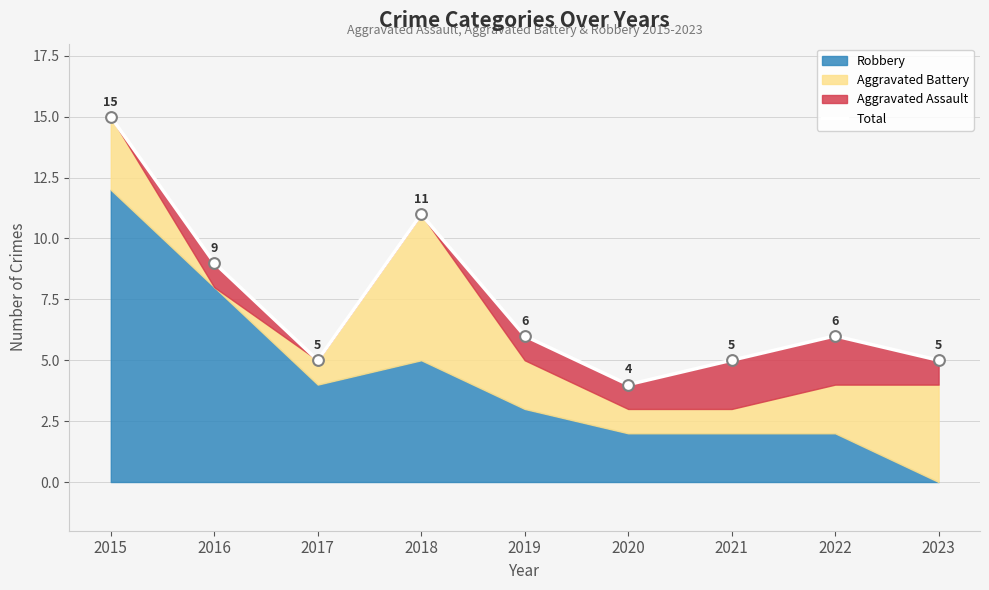

What is the ratio of the value at 2023 to the value at 2022?

0.8